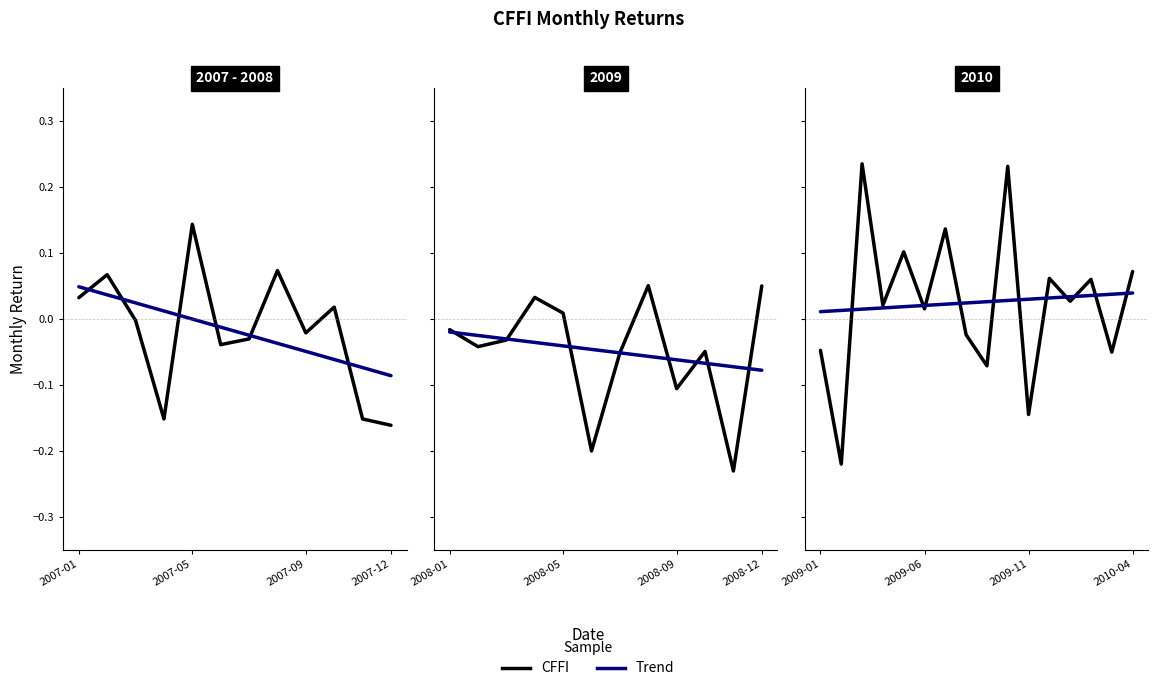

What are all the series names shown in the legend?

CFFI, Trend